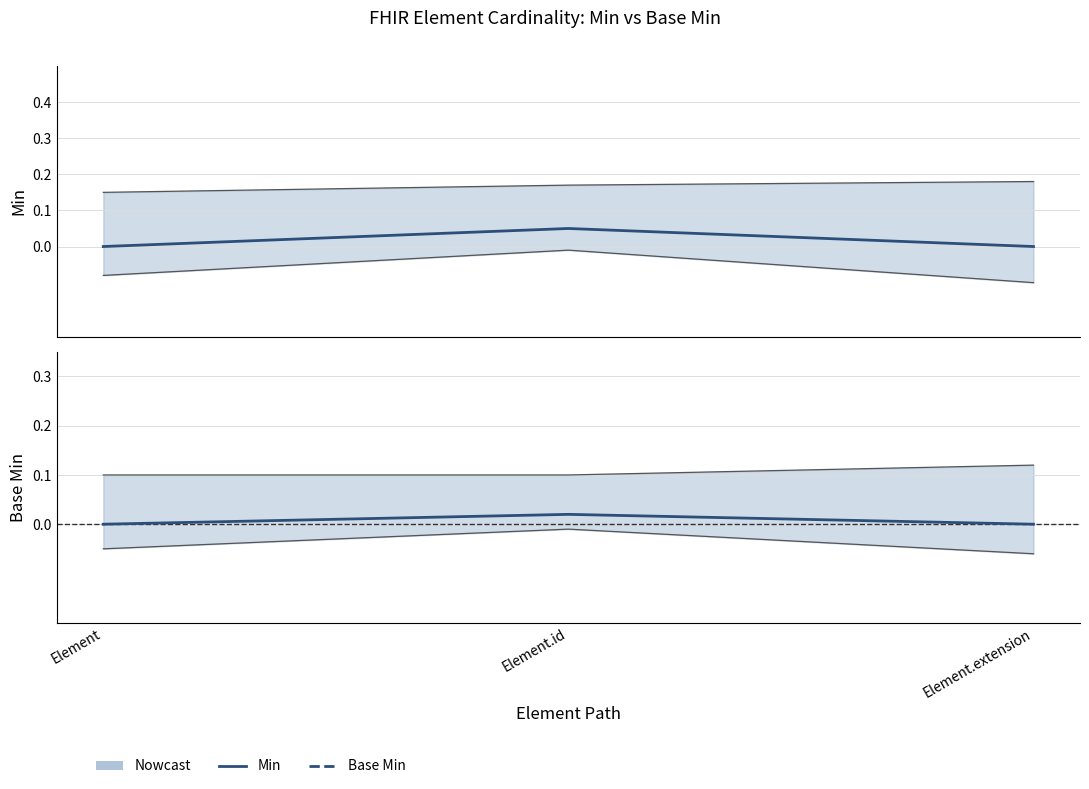

At which label does Base Min reach its peak?

Element.id